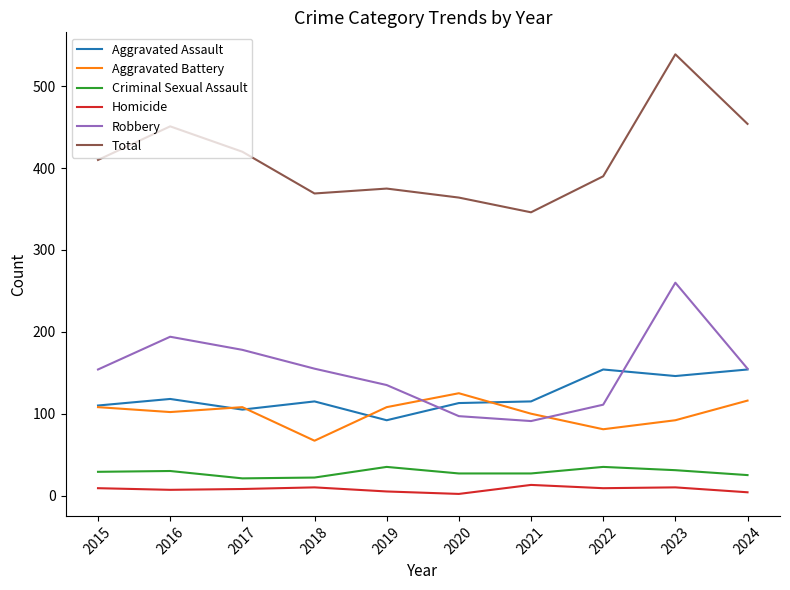

Is the value of Aggravated Battery at 2022 greater than the value of Aggravated Assault at 2022?

No